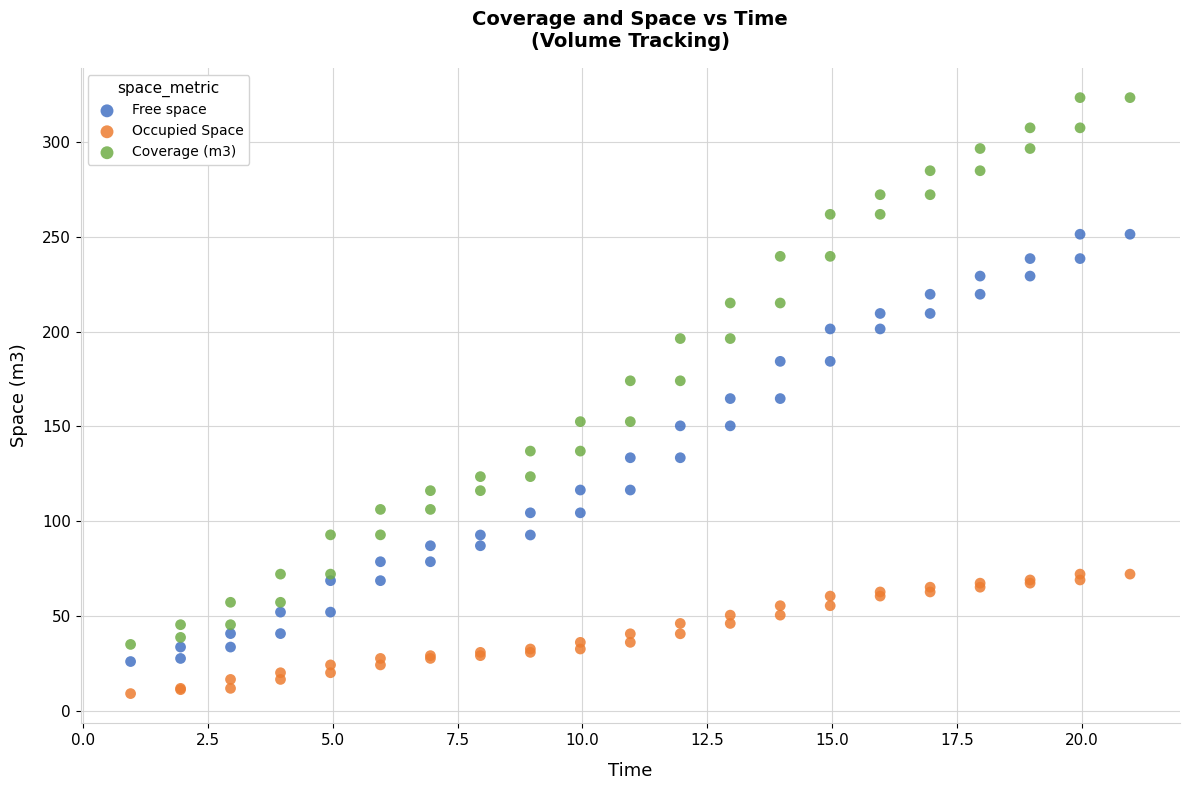

What is the X range (max minus min) for the scatter plot?

20.0